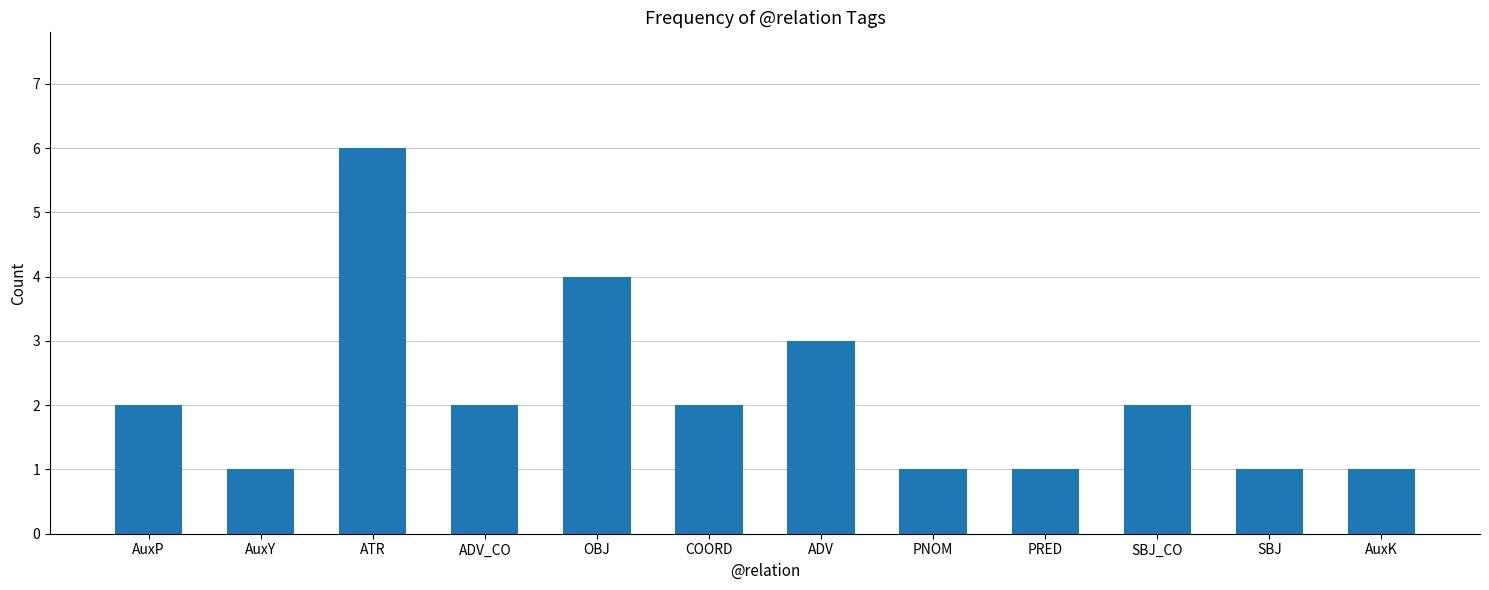

What is the change in value from PRED to SBJ_CO?

+1